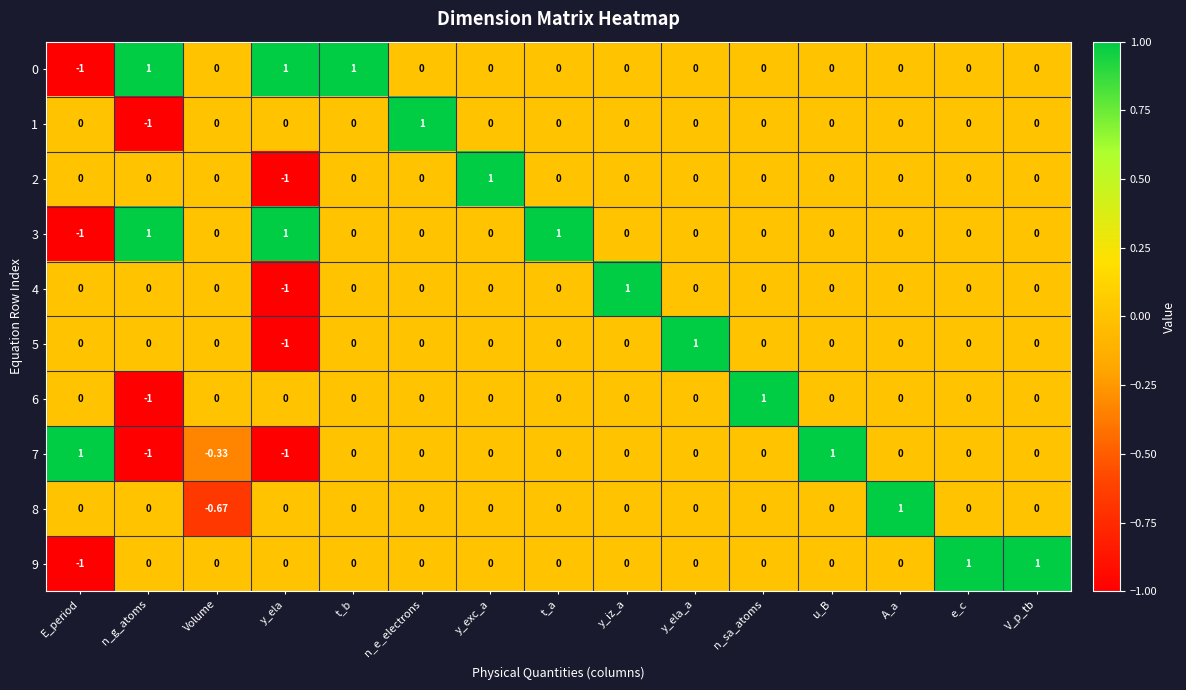

Which category has the highest value in the 4 series?

y_iz_a